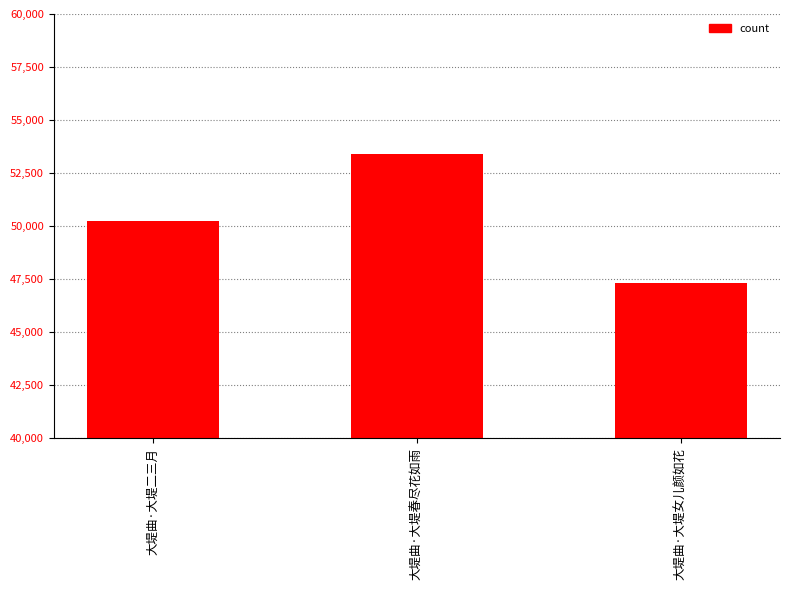

How many categories are shown in the chart?

3